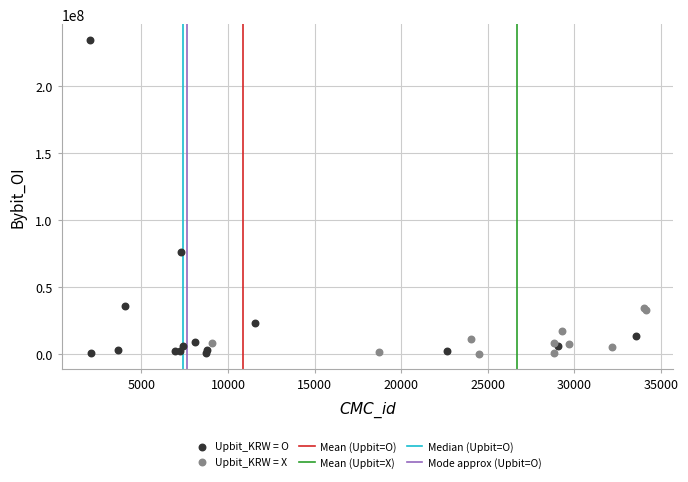

Which series has the widest spread of Y values?

Upbit_KRW = O